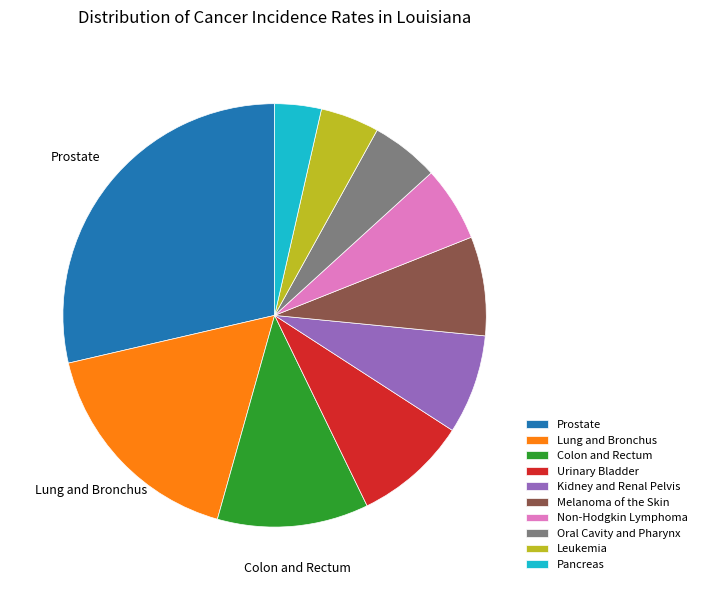

Count the number of slices in the pie.

10